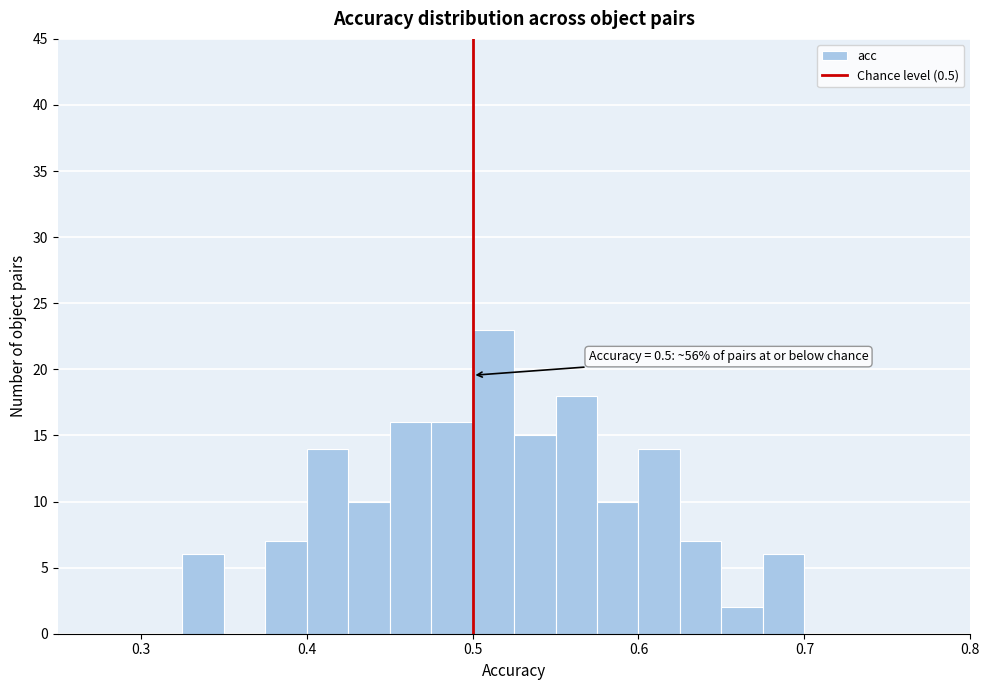

Read against the x-axis, roughly where is the centre of the tallest bar?

0.51